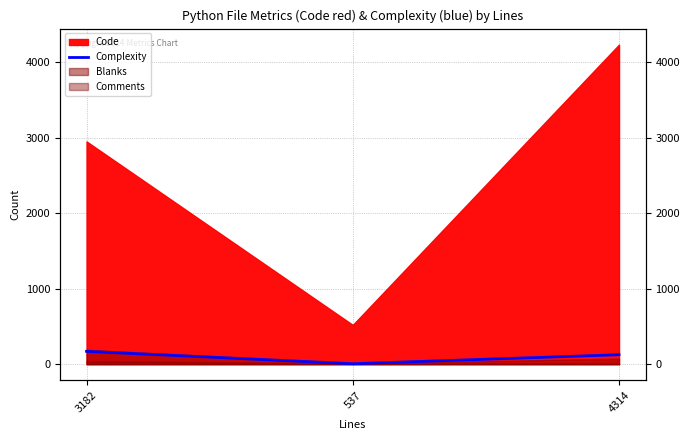

Is it true that the value at 537 is 4?

False